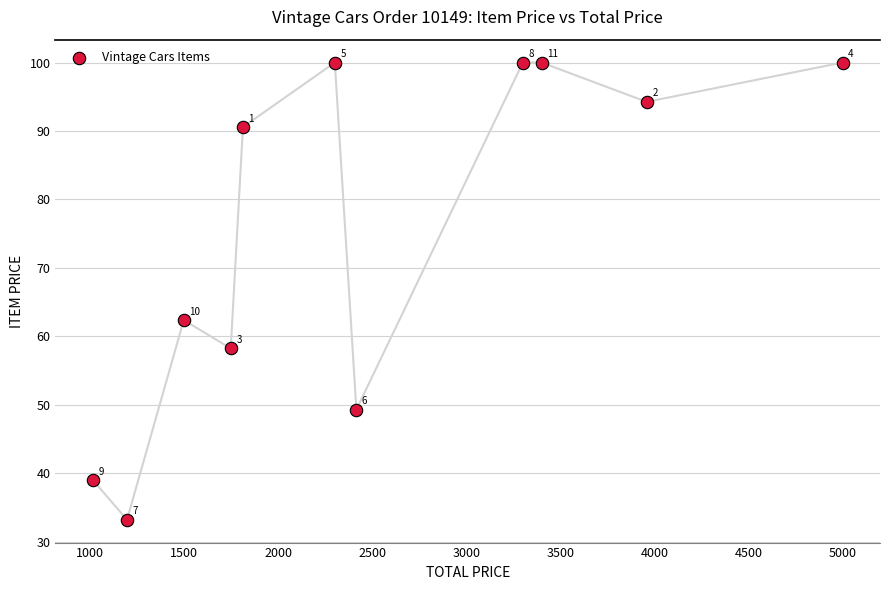

What is the average Y value?

75.2